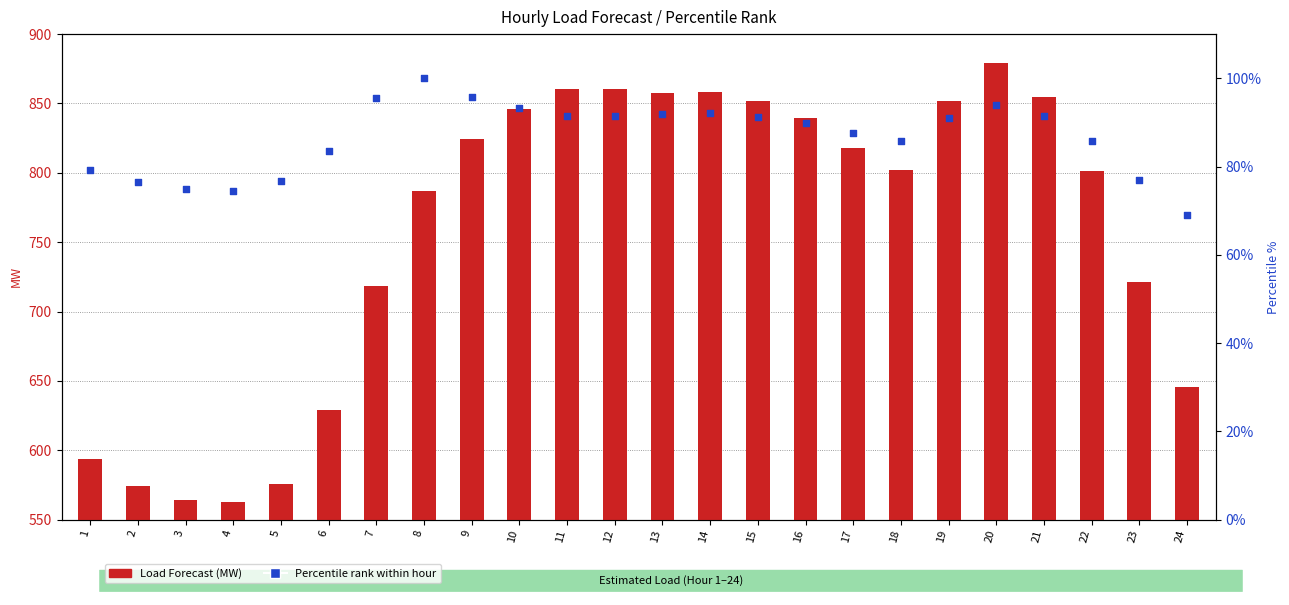

At which category is the sum across all series the highest?

20